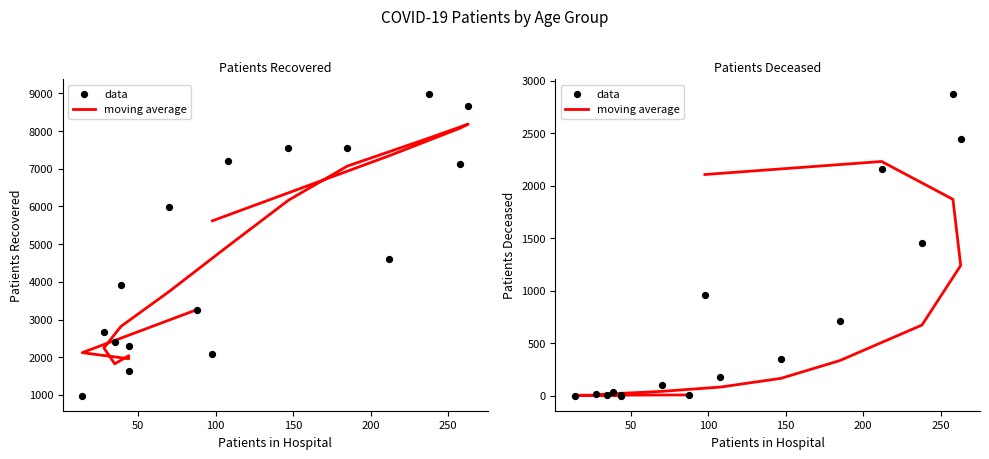

What are all the series names shown in the legend?

moving average, data